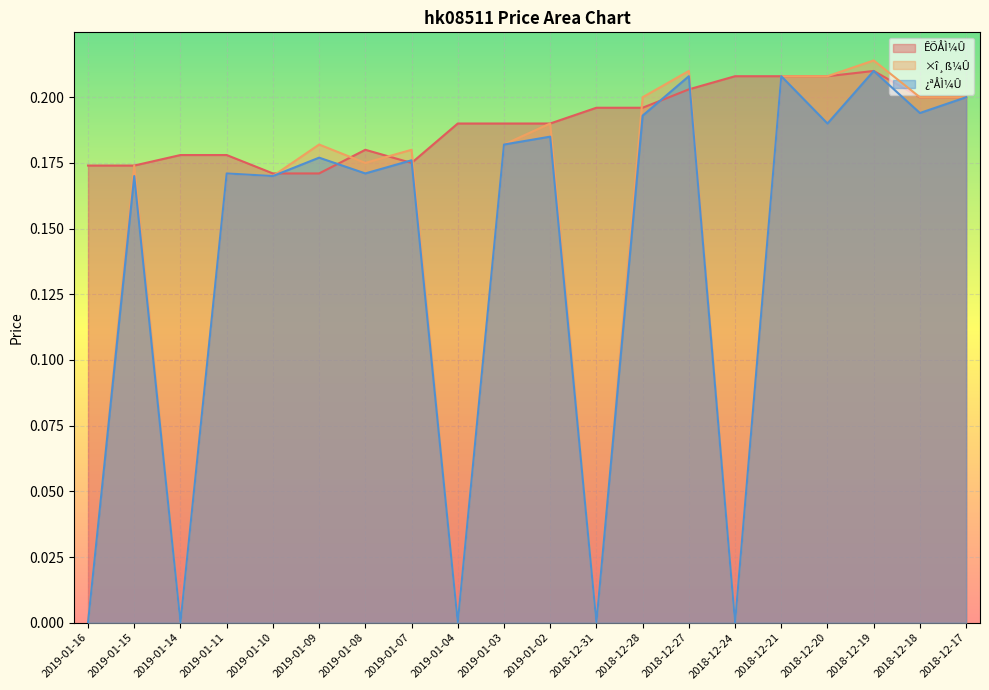

True or false: ÊÕÅÌ¼Û has a value of 0.3 at 2019-01-10.

False